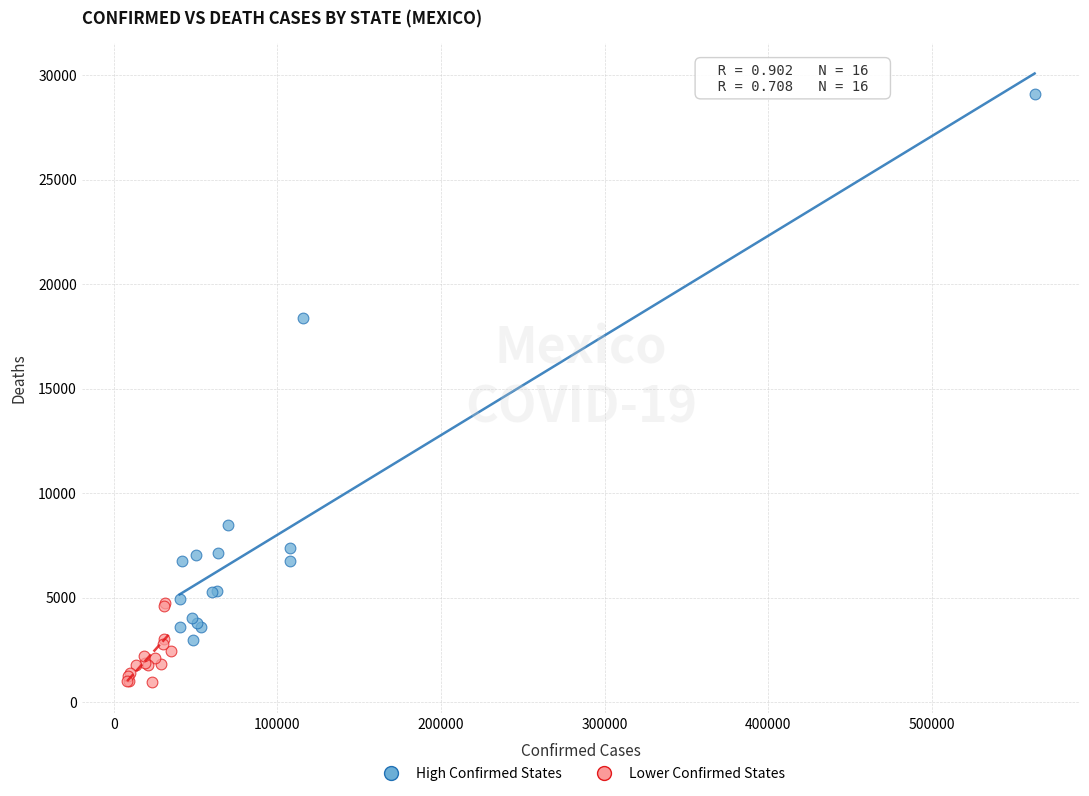

Which series reaches the minimum Y coordinate?

Lower Confirmed States